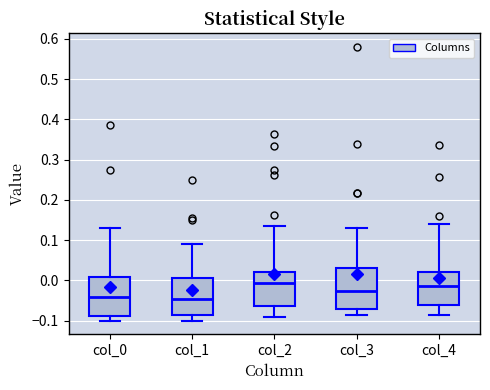

Reading left to right, read every box against the y-axis: the position of its median line, the range the box covers, and the ends of its whiskers. The values are not printed on the chart, so give them approximately, as read against the axis.

col_0: median -0.04, box -0.09 to 0.01, whiskers -0.10 to 0.13
col_1: median -0.05, box -0.09 to 0.01, whiskers -0.10 to 0.09
col_2: median -0.01, box -0.06 to 0.02, whiskers -0.09 to 0.13
col_3: median -0.03, box -0.07 to 0.03, whiskers -0.09 to 0.13
col_4: median -0.02, box -0.06 to 0.02, whiskers -0.09 to 0.14